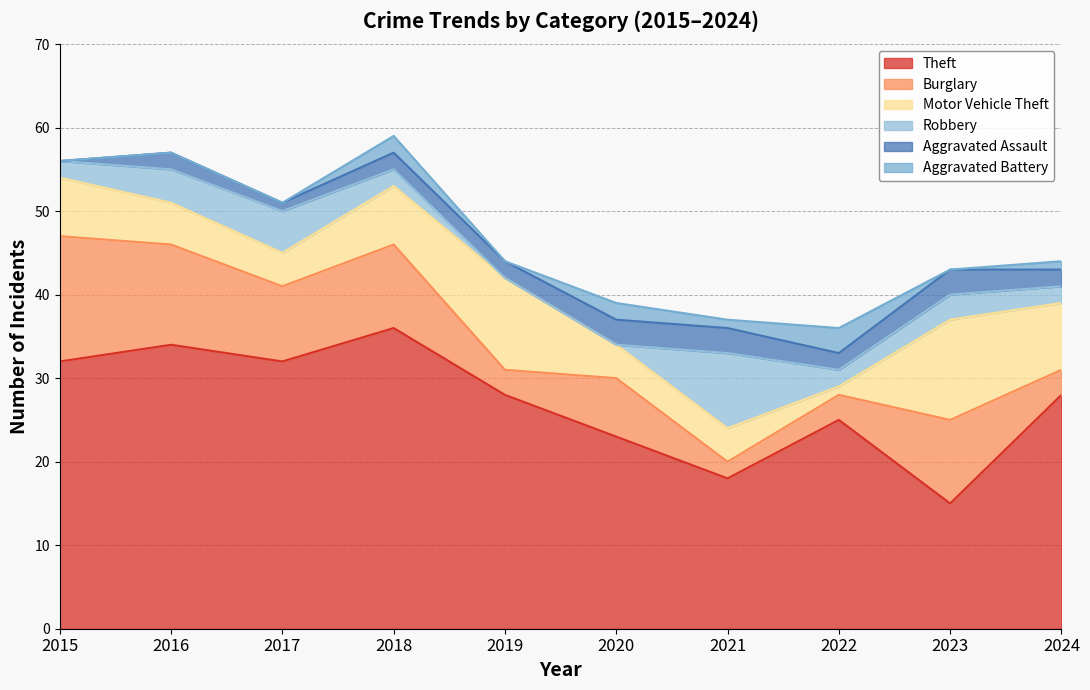

What is the difference between the highest and lowest values at 2022?

24